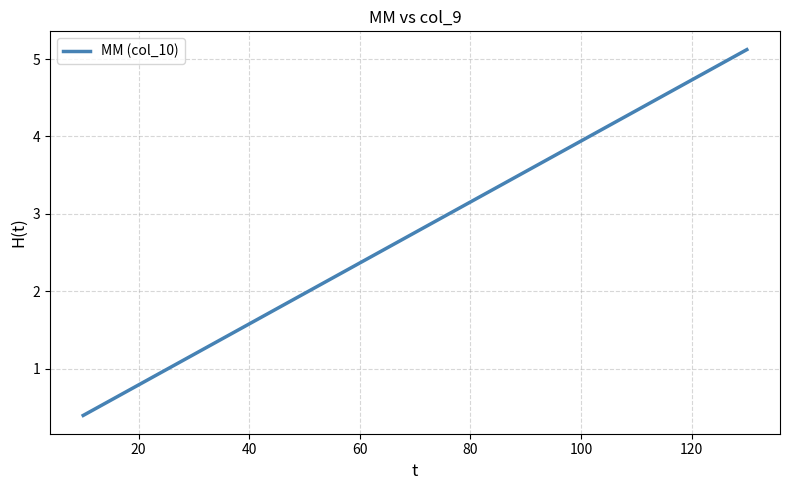

True or false: there are more than 1 points higher than both neighbors.

False